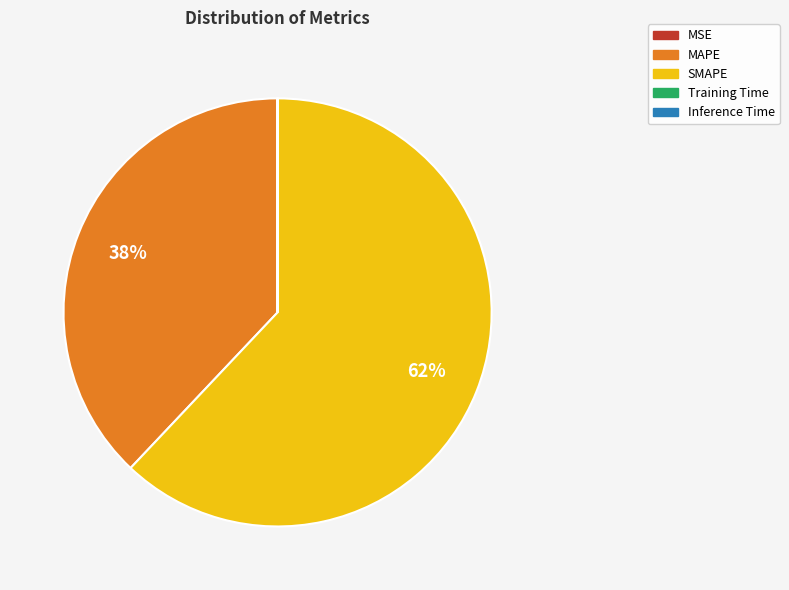

True or false: MAPE accounts for 45% of the total.

False